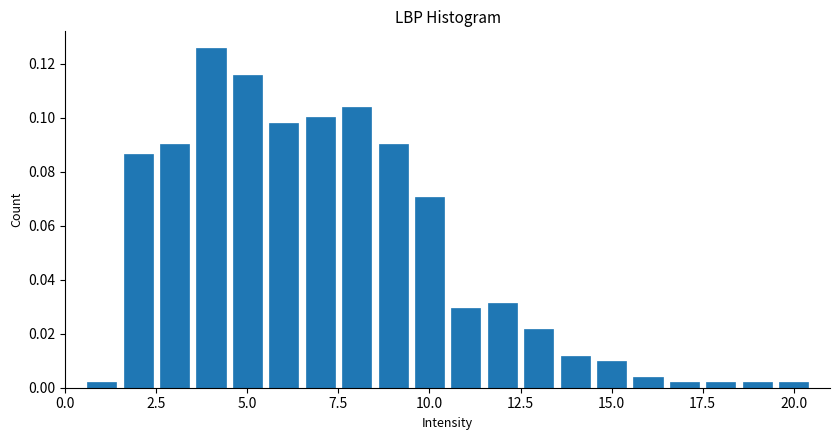

Around what value on the x-axis is the tallest bar? Give the approximate position of its centre, as read against the axis.

4.0